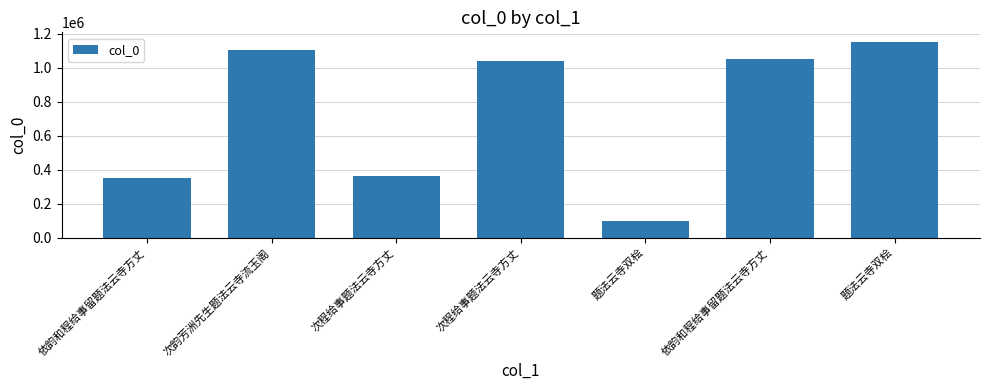

How many values are below 1040153?

3